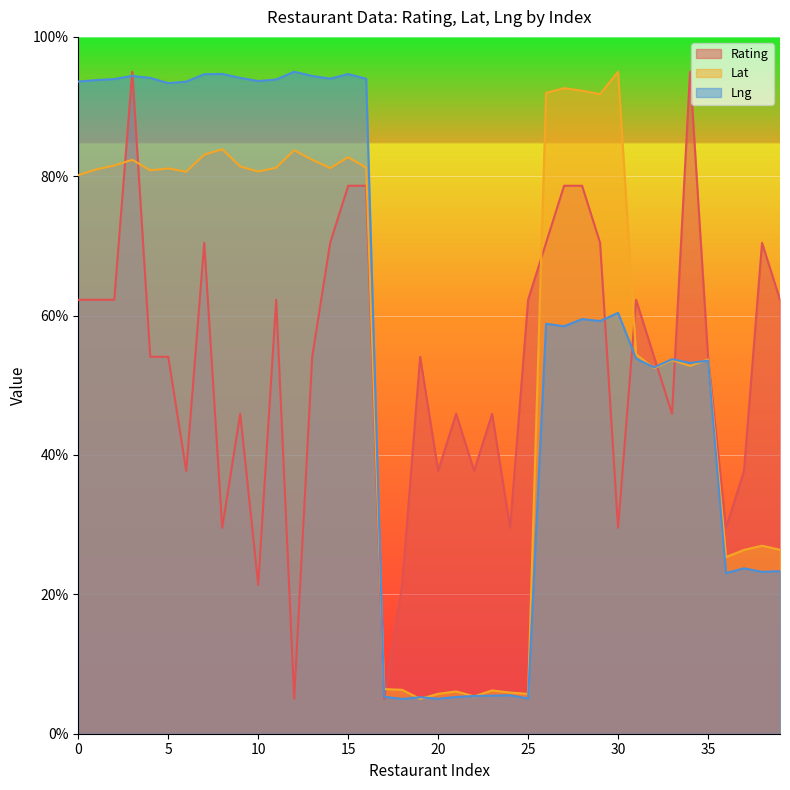

At which label is Rating closest to 50?

4